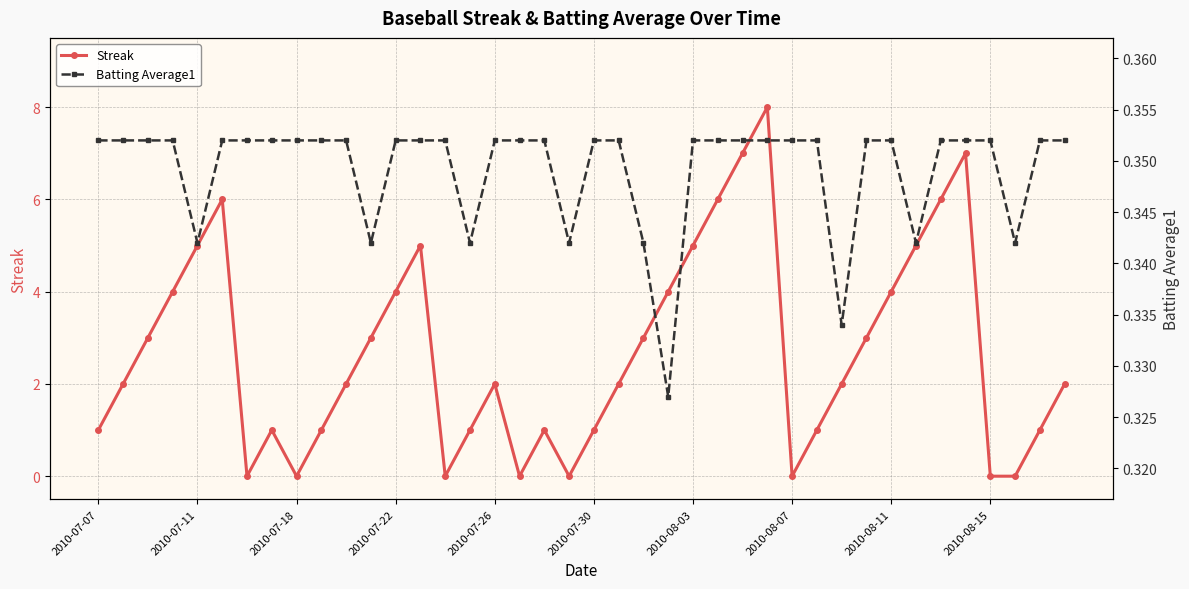

Which series has the largest total across all categories?

Streak